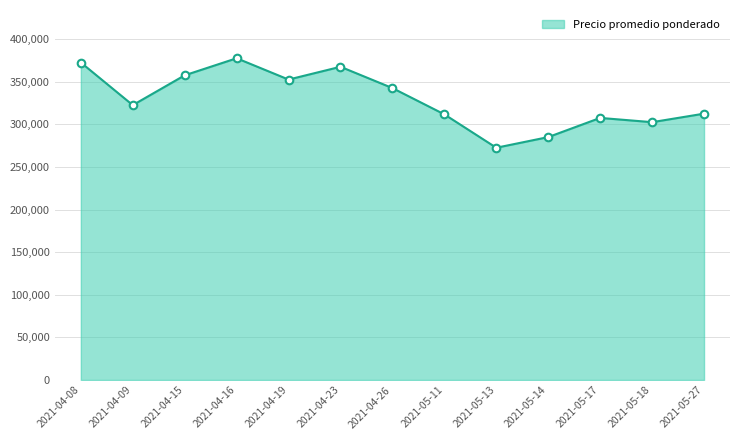

Between 2021-05-27 and 2021-05-14, which is larger?

2021-05-27